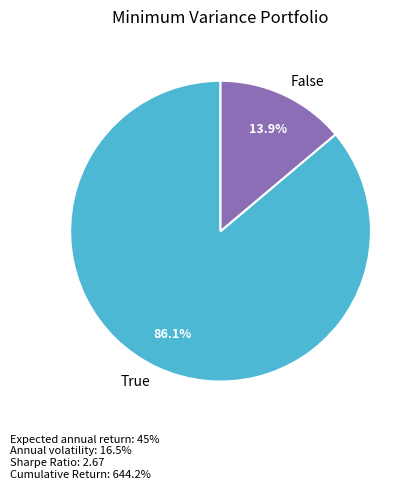

What is the total percentage of True and False?

100.0%